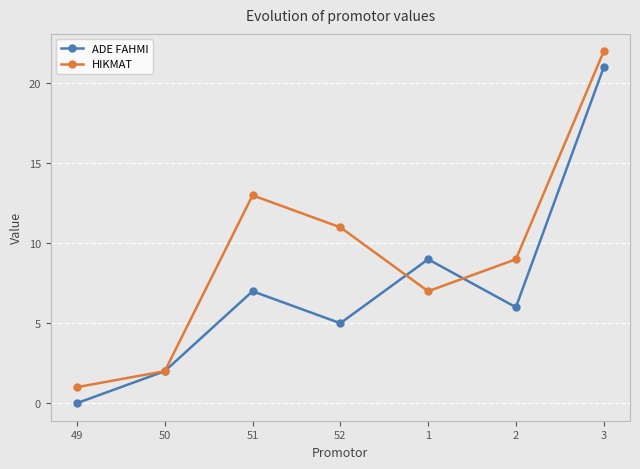

Is this an area chart (filled region under the line)?

No